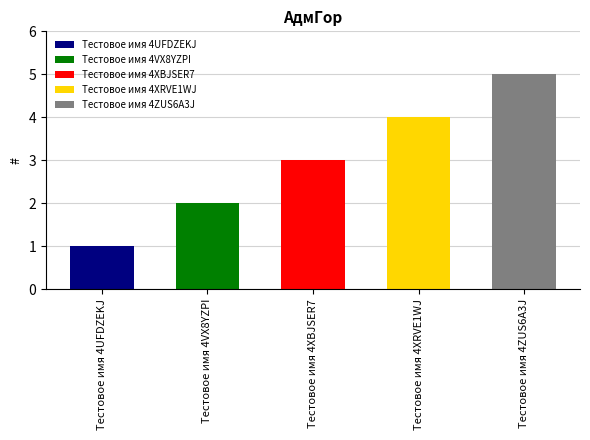

Which label corresponds to the smallest value in the chart?

Тестовое имя 4UFDZEKJ